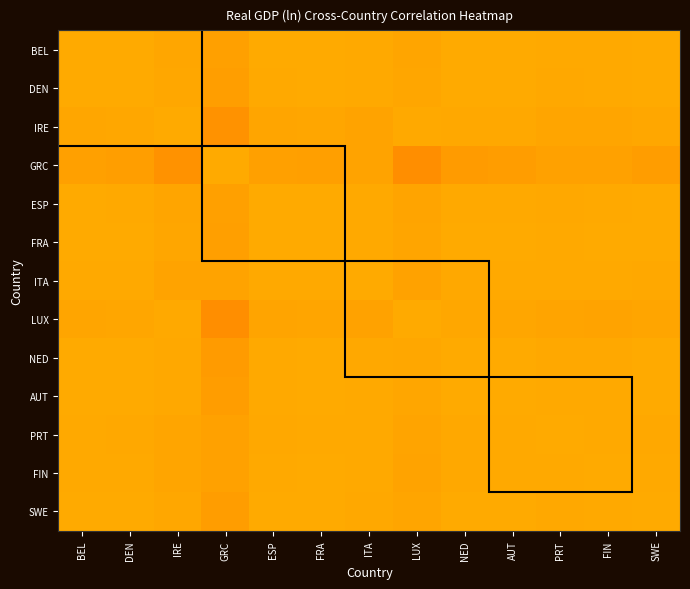

Between ESP and PRT, which is larger?

ESP